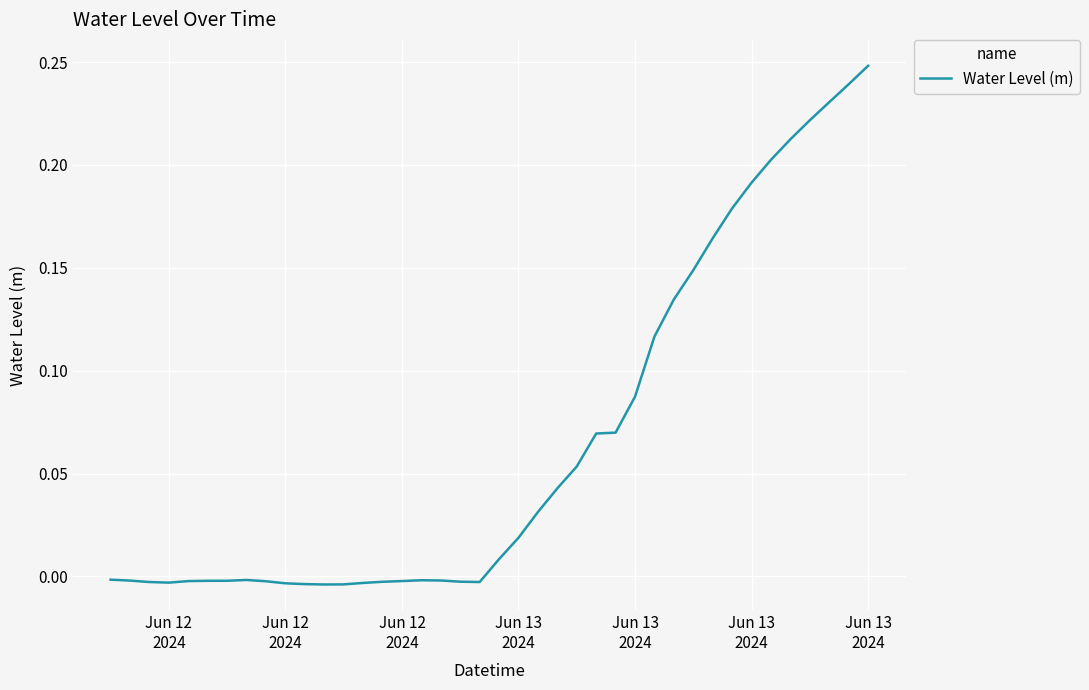

What is the difference between the maximum and minimum values?

0.3